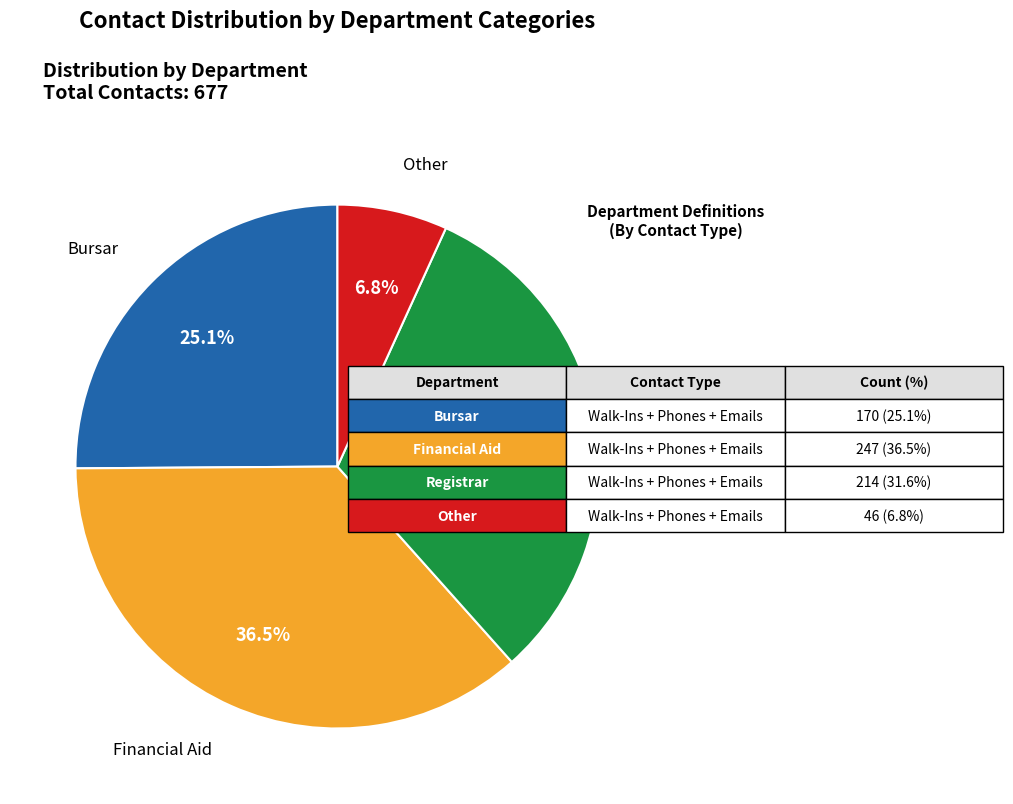

Does any single category account for the majority?

No